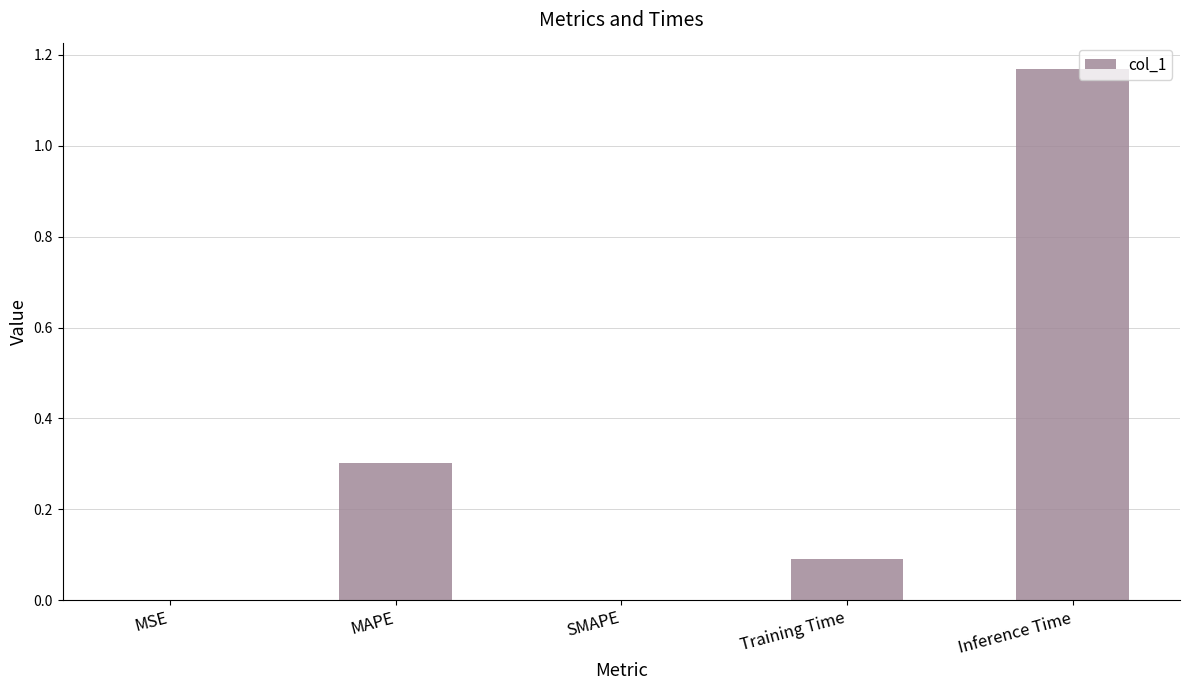

What value does the data have at MAPE?

0.3